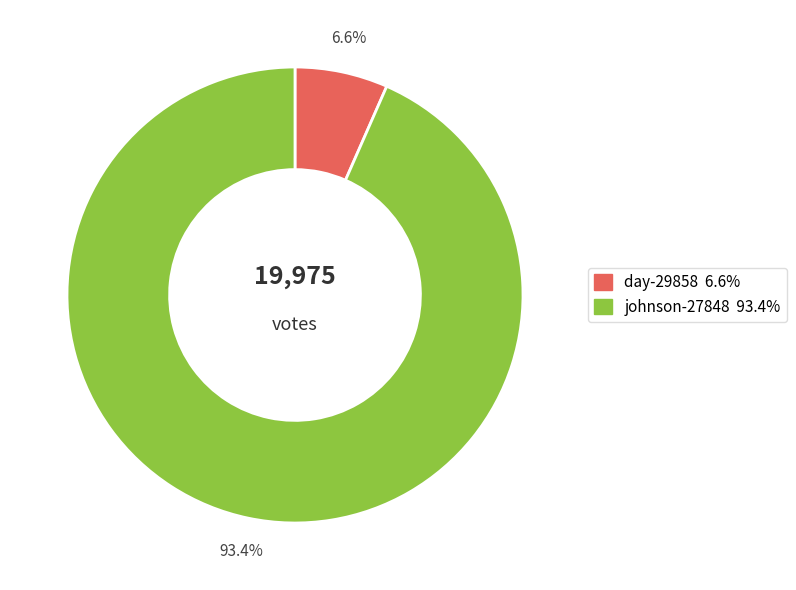

What is the total percentage of johnson-27848 and day-29858?

100.0%